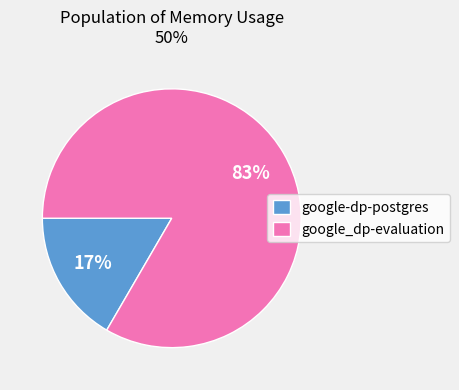

Is it true that google-dp-postgres is 17% of the pie?

True